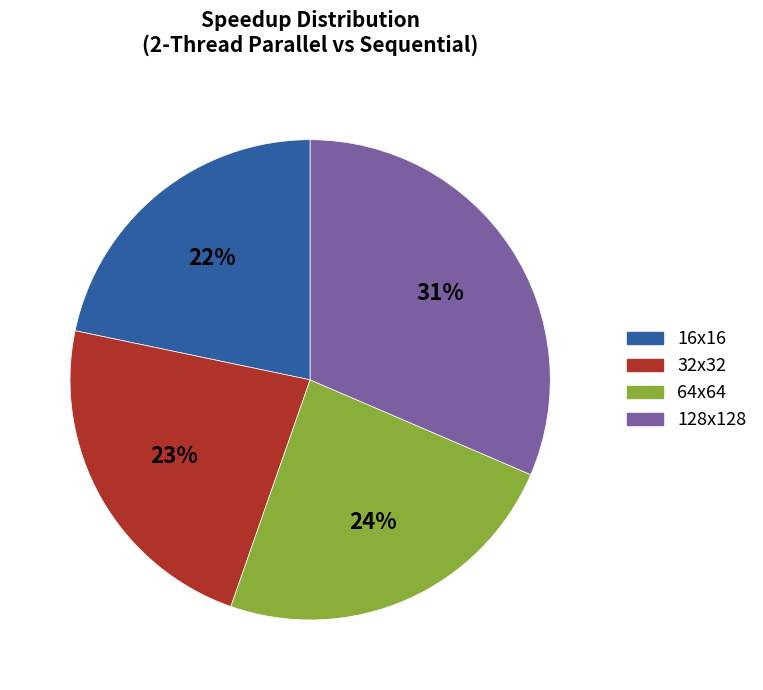

Is the sum of 32x32 and 64x64 greater than half?

No